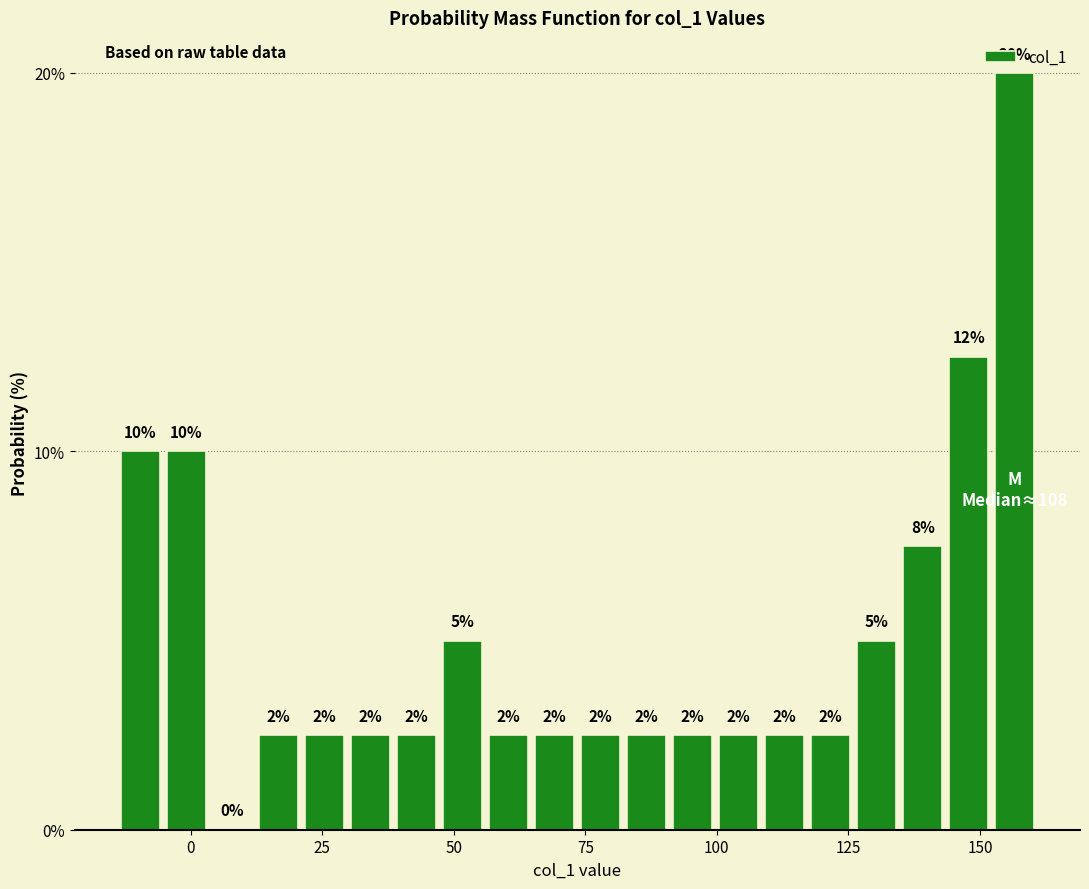

Around what value on the x-axis is the tallest bar? Give the approximate position of its centre, as read against the axis.

155